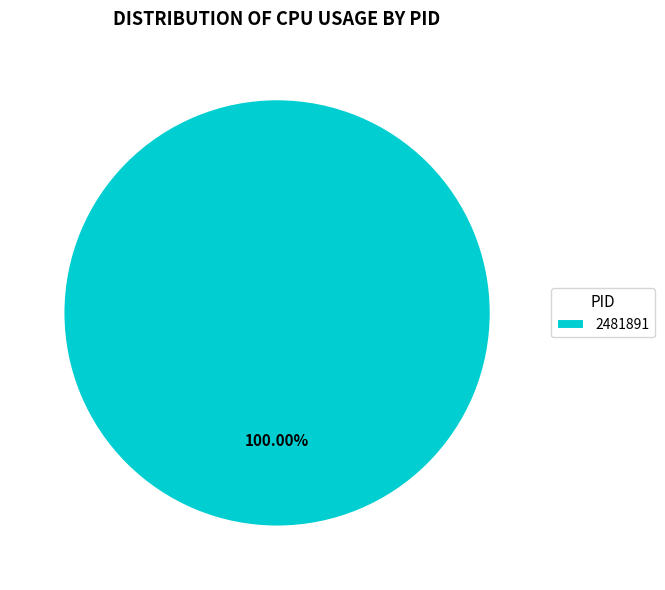

Rank the categories by value from lowest to highest.

2481891